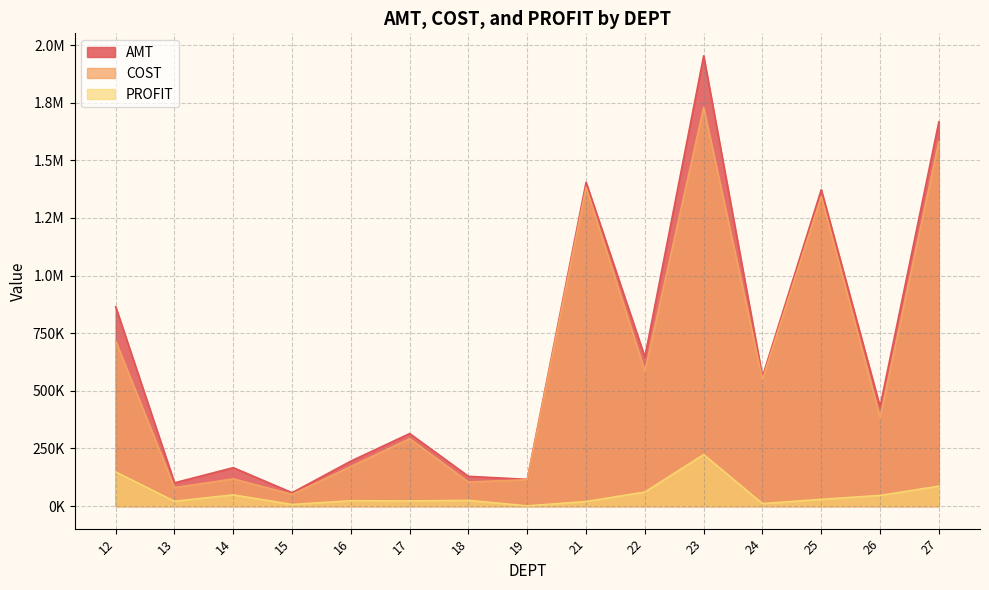

At which label is PROFIT closest to 112359?

27